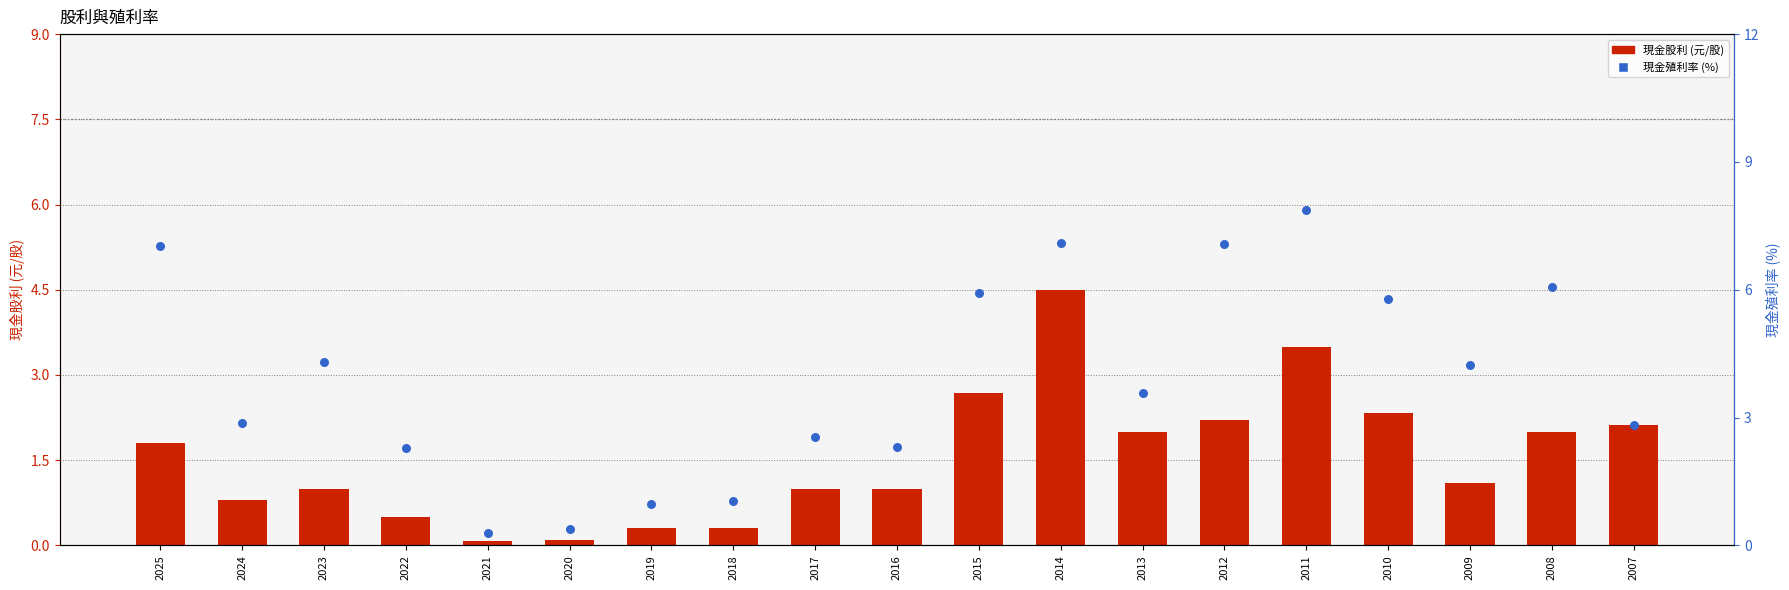

Is the value of 現金股利 (元/股) at 2010 greater than the value of 現金殖利率 (%) at 2007?

No